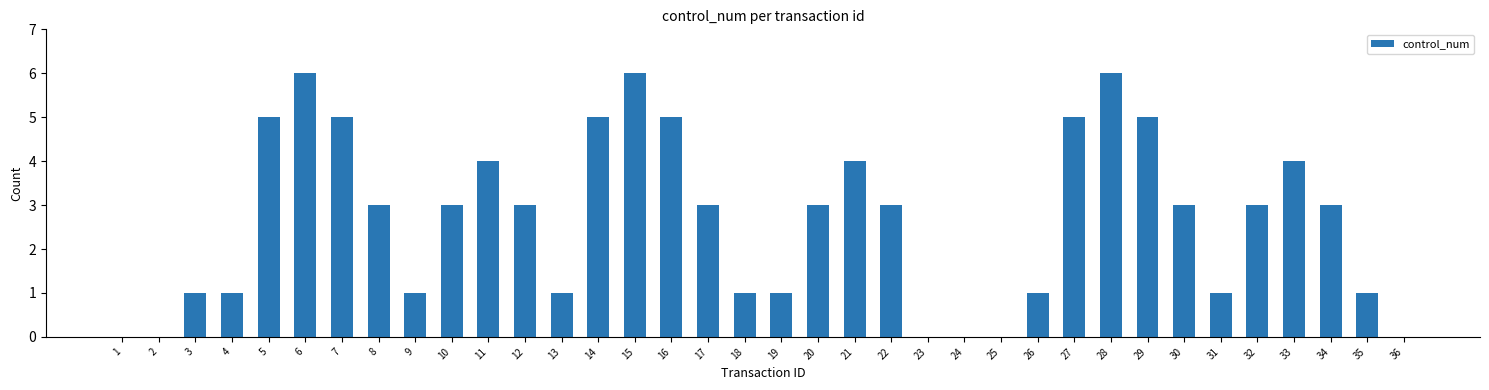

Reading left to right, transcribe all the data shown in this chart.

0	0	1	1	5	6	5	3	1	3	4	3	1	5	6	5	3	1	1	3	4	3	0	0	0	1	5	6	5	3	1	3	4	3	1	0